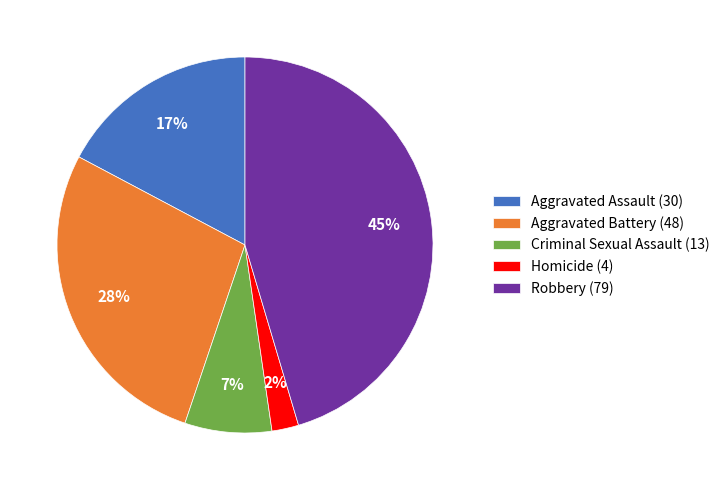

To the nearest percent, what is the average slice percentage?

20%